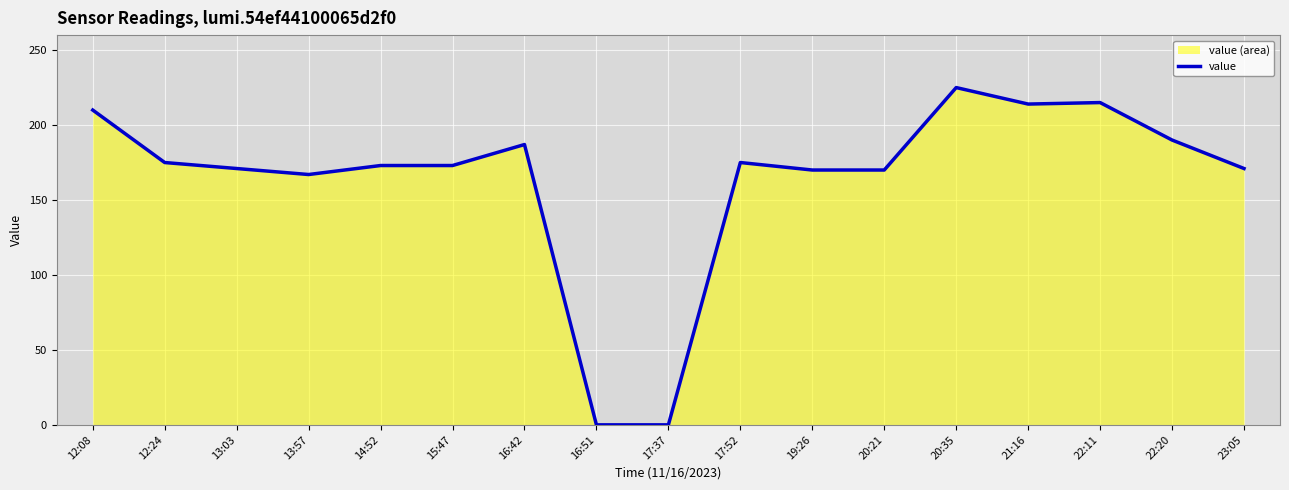

The chart shows a value of 225 at 20:35. True or false?

True